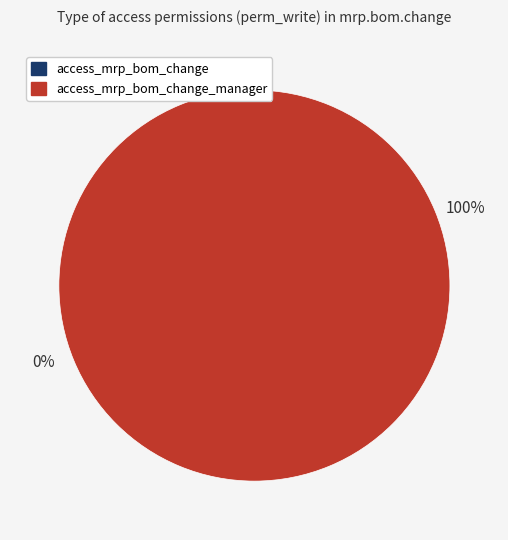

Rank the categories by value from highest to lowest.

access_mrp_bom_change_manager, access_mrp_bom_change